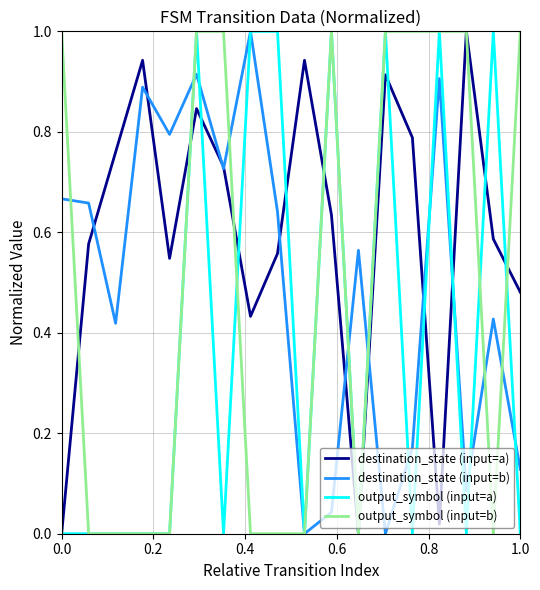

What is the highest value of the destination_state (input=a) series?

1.0